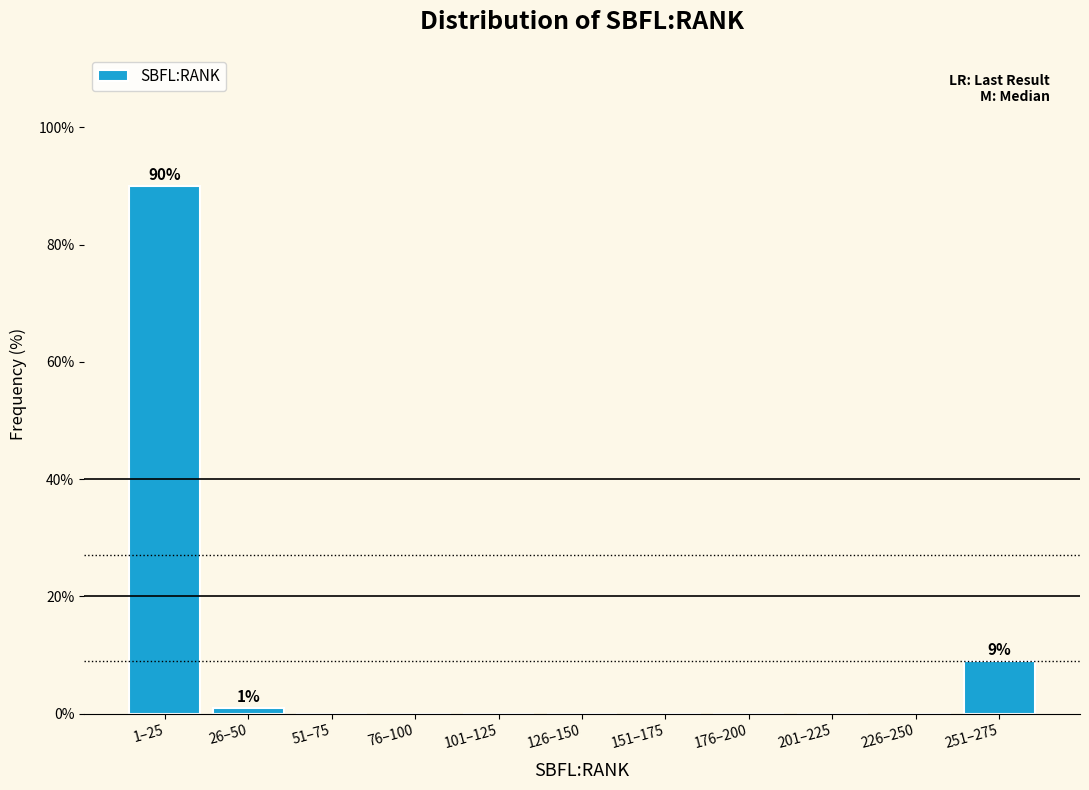

Reading right to left, what are all the values shown in this chart?

251–275=9	226–250=0	201–225=0	176–200=0	151–175=0	126–150=0	101–125=0	76–100=0	51–75=0	26–50=1	1–25=90